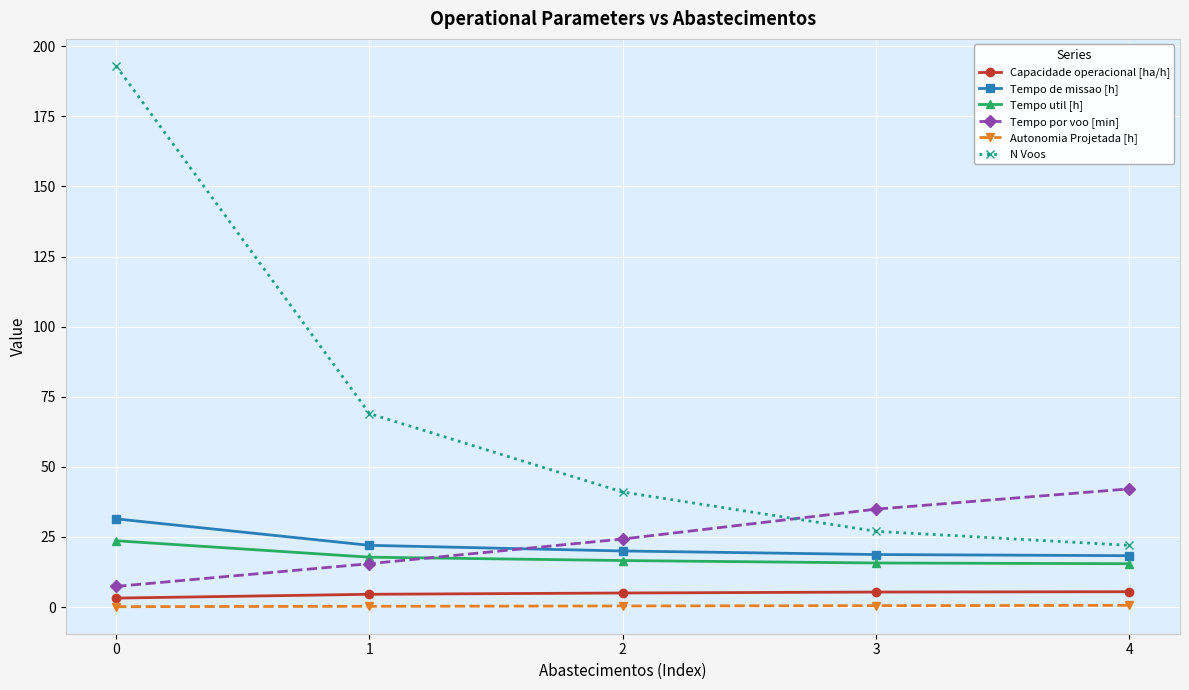

Which series has the widest spread of values?

N Voos